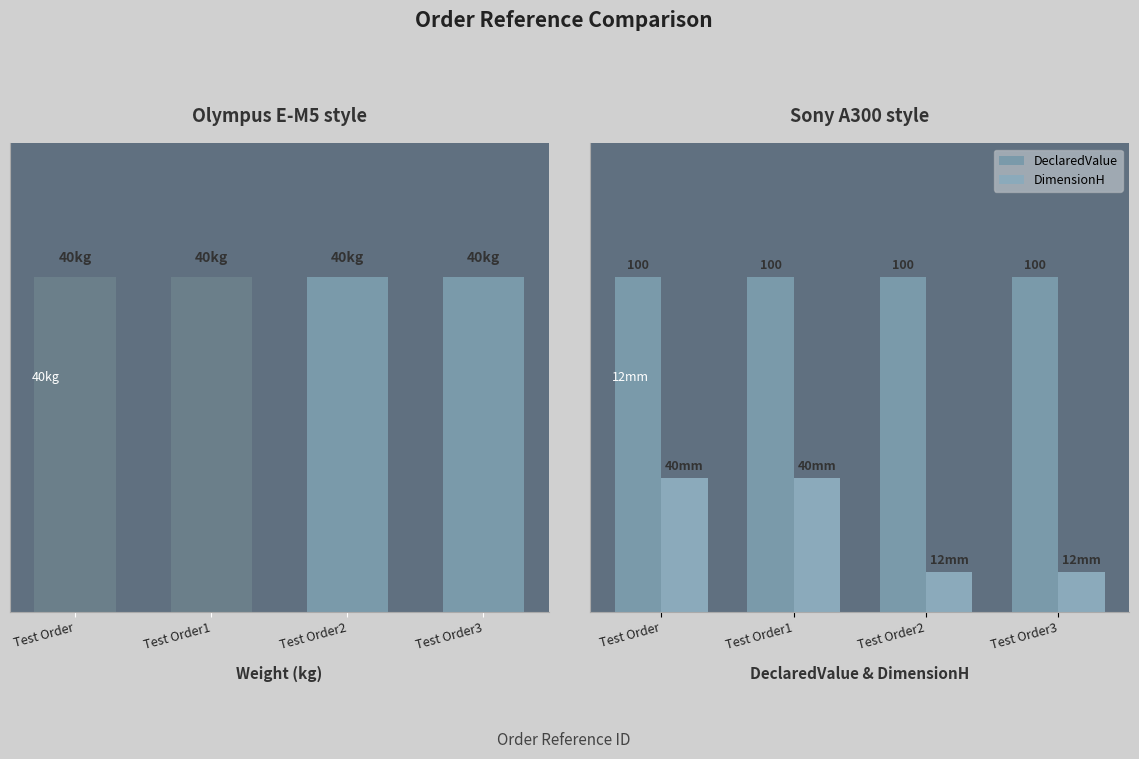

Are the bars grouped side by side (vs. stacked)?

Yes